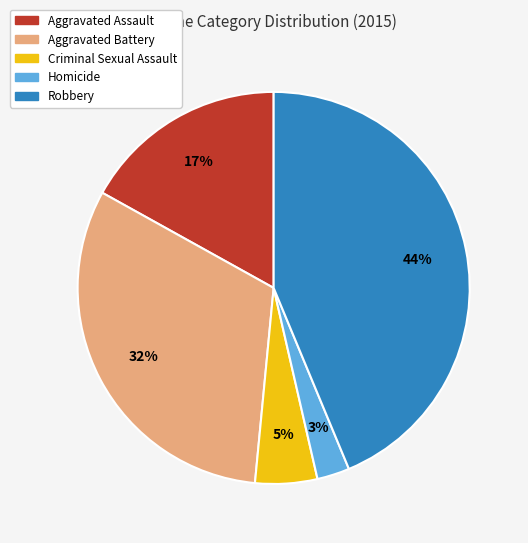

Which slice is the smallest?

Homicide